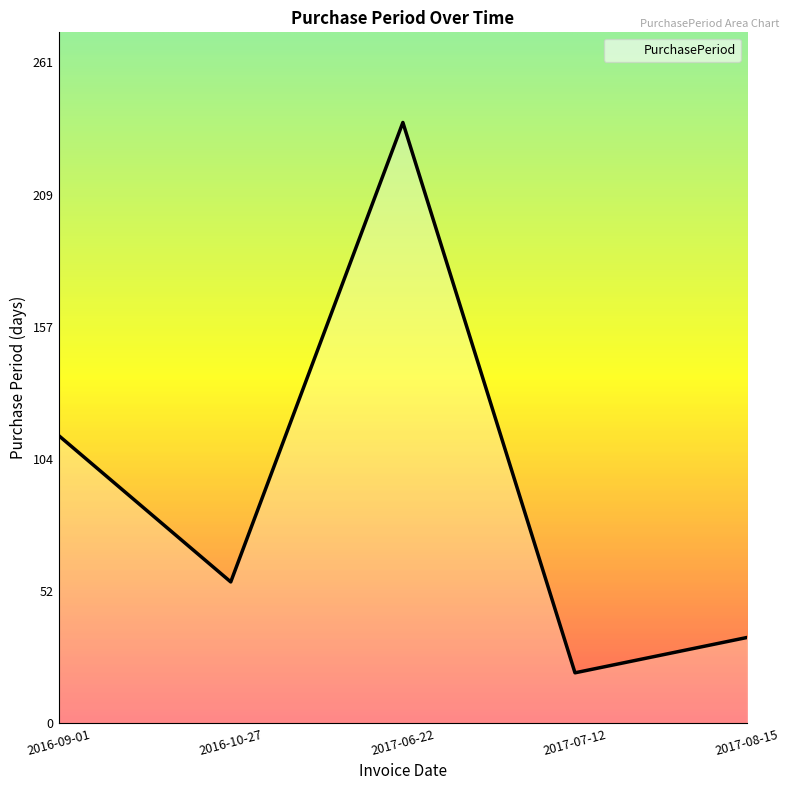

What position from the left is 2017-06-22?

3